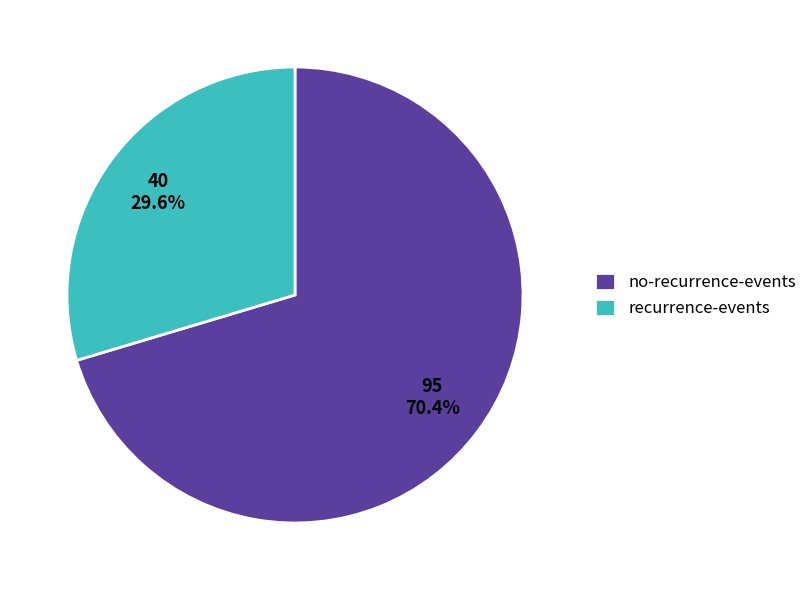

What is the ratio of the value at recurrence-events to the value at no-recurrence-events?

0.4